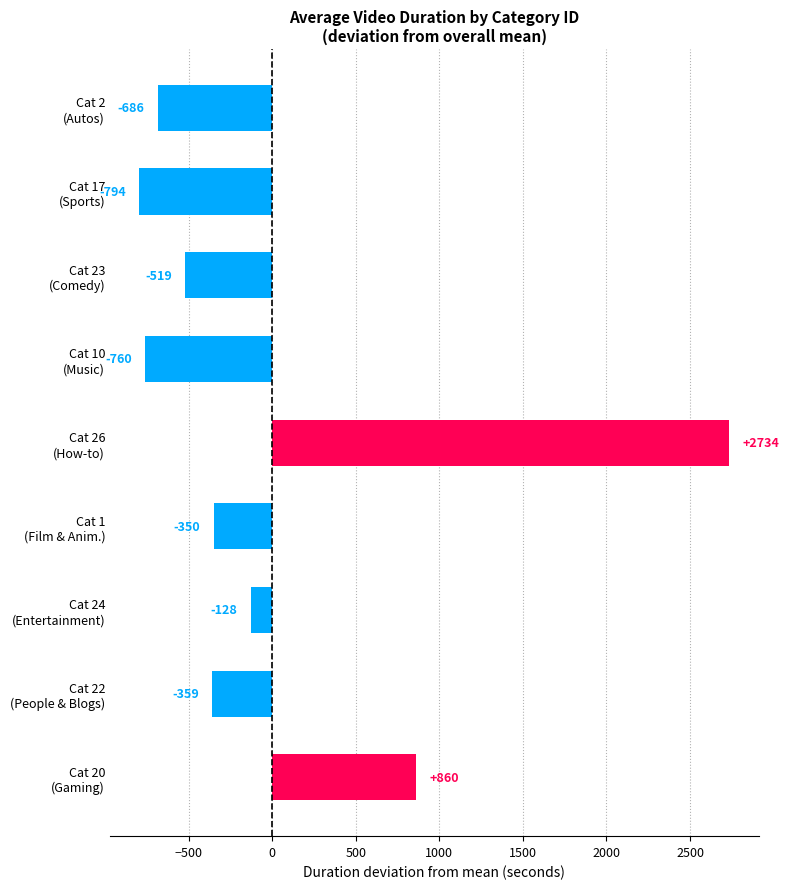

What is the maximum value shown in the chart?

2733.7